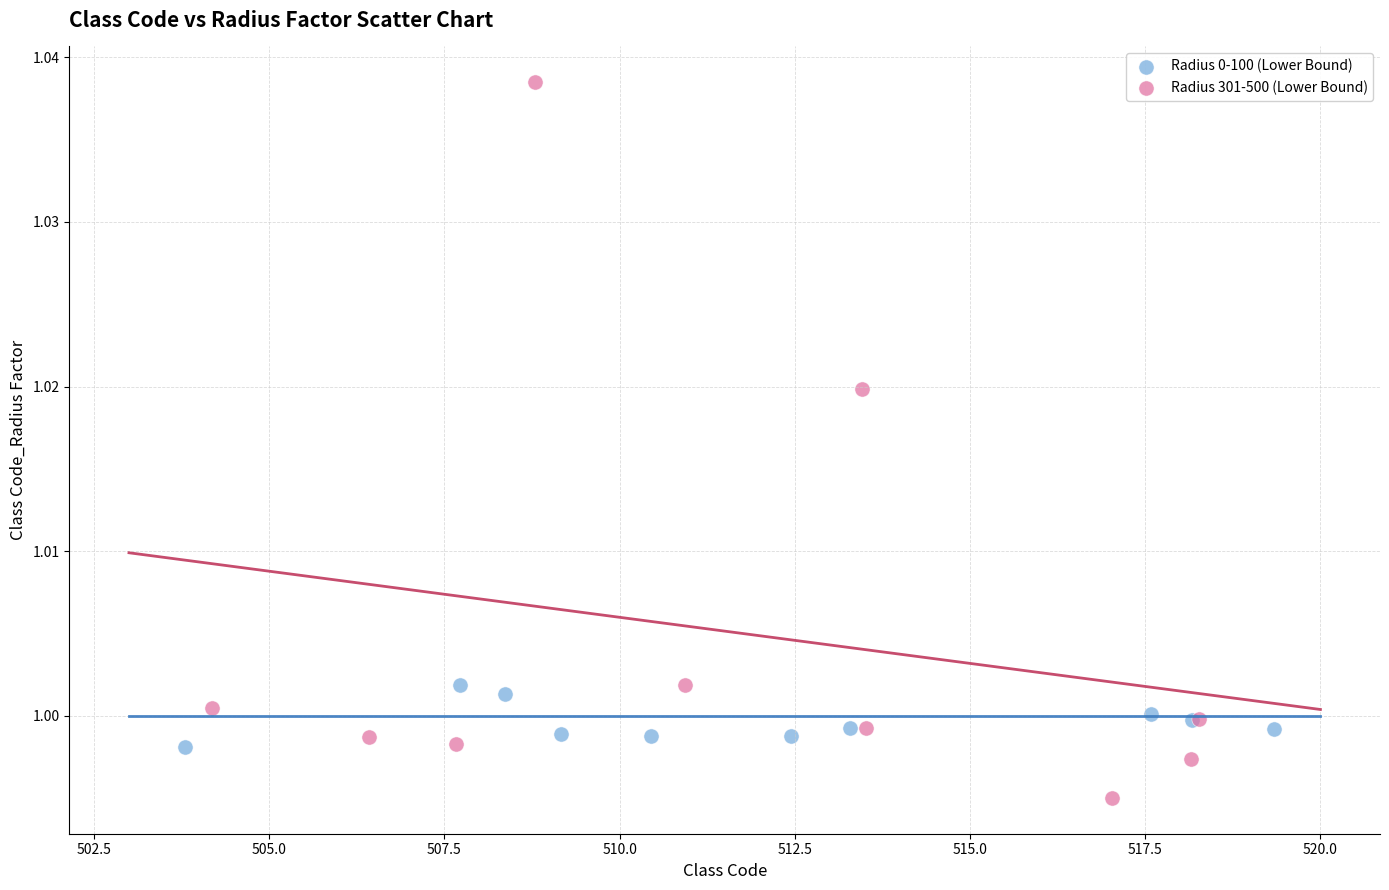

Which series contains the highest Y value?

Radius 301-500 (Lower Bound)